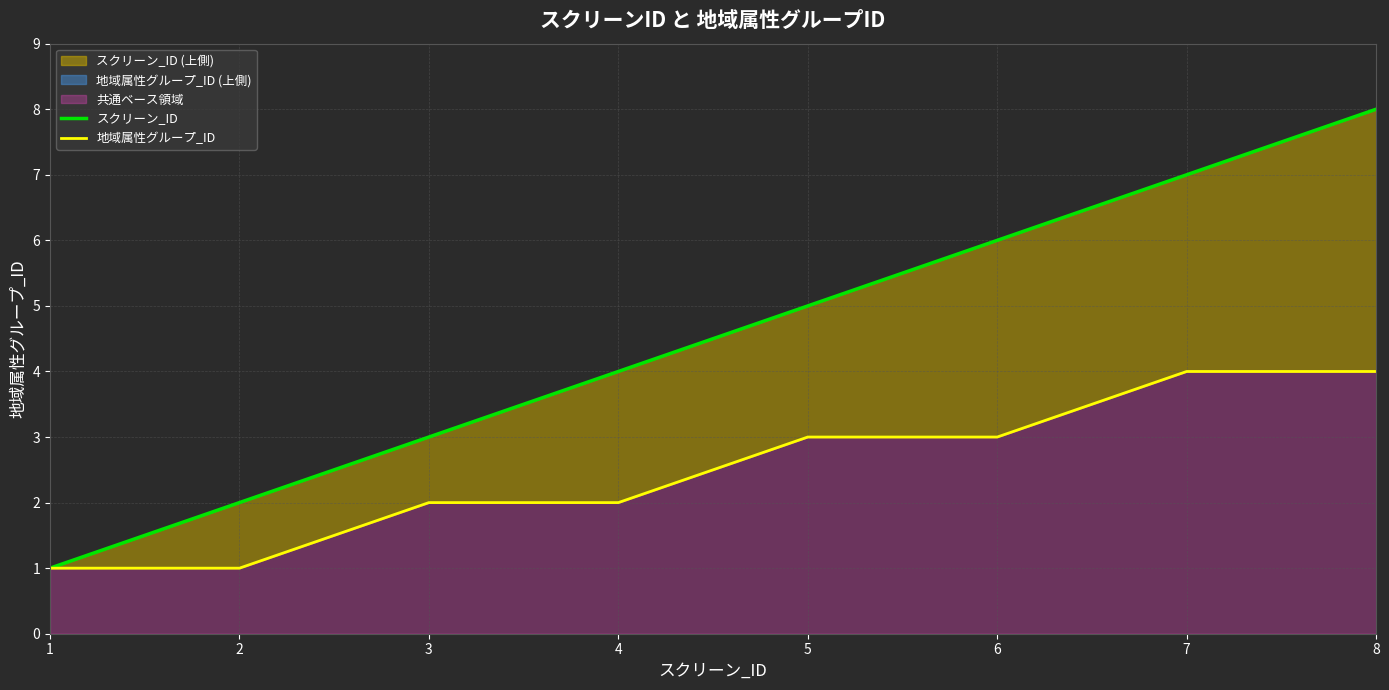

True or false: 地域属性グループ_ID has a value of 3 at 5.

True